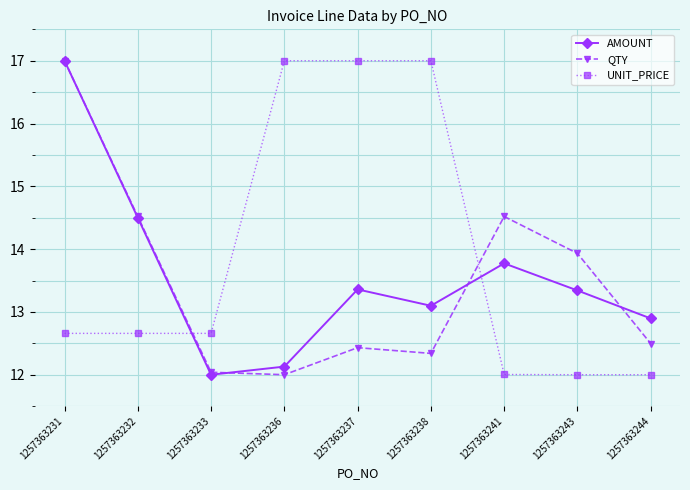

What is the greatest value displayed?

17.0